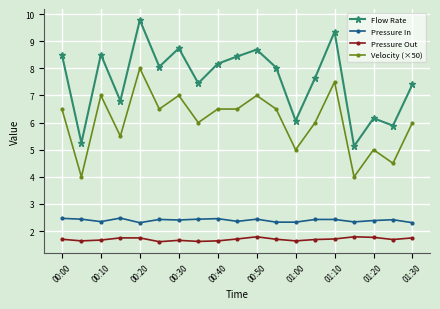

How many Pressure Out values are between 1 and 2?

19